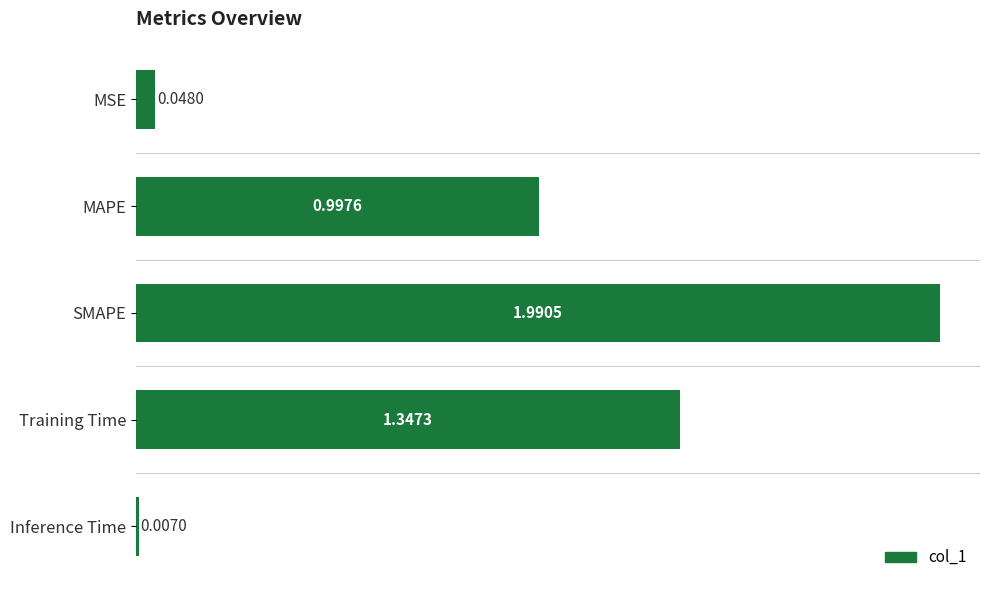

Where is the data nearest to the value 0?

Inference Time